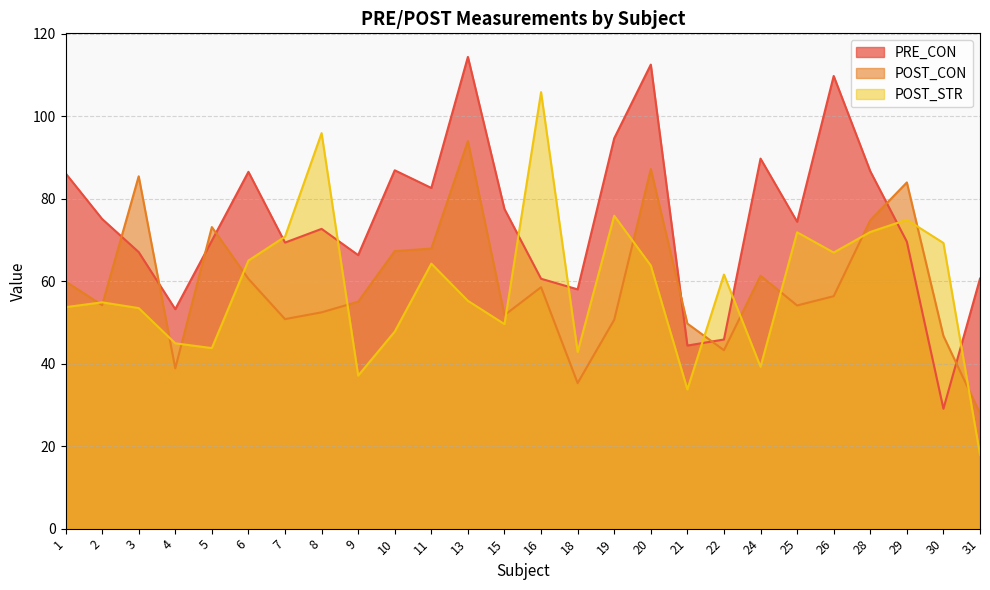

Reading left to right, extract all data points from this chart.

PRE_CON: 1=86.1	2=75.1	3=67.0	4=53.2	5=69.8	6=86.5	7=69.3	8=72.7	9=66.3	10=86.9	11=82.6	13=114.3	15=77.5	16=60.6	18=58.0	19=94.6	20=112.5	21=44.4	22=45.8	24=89.7	25=74.4	26=109.7	28=86.6	29=69.5	30=29.1	31=60.6
POST_CON: 1=59.9	2=54.2	3=85.4	4=38.9	5=73.1	6=60.5	7=50.8	8=52.4	9=55.0	10=67.3	11=67.9	13=93.9	15=51.8	16=58.5	18=35.3	19=50.6	20=87.2	21=49.7	22=43.3	24=61.3	25=54.1	26=56.3	28=74.7	29=83.9	30=46.7	31=27.9
POST_STR: 1=53.7	2=54.8	3=53.5	4=44.9	5=43.8	6=65.0	7=70.8	8=95.9	9=37.1	10=47.8	11=64.2	13=55.2	15=49.6	16=105.8	18=42.8	19=75.8	20=63.8	21=33.7	22=61.6	24=39.2	25=71.8	26=66.9	28=71.9	29=74.9	30=69.2	31=17.9